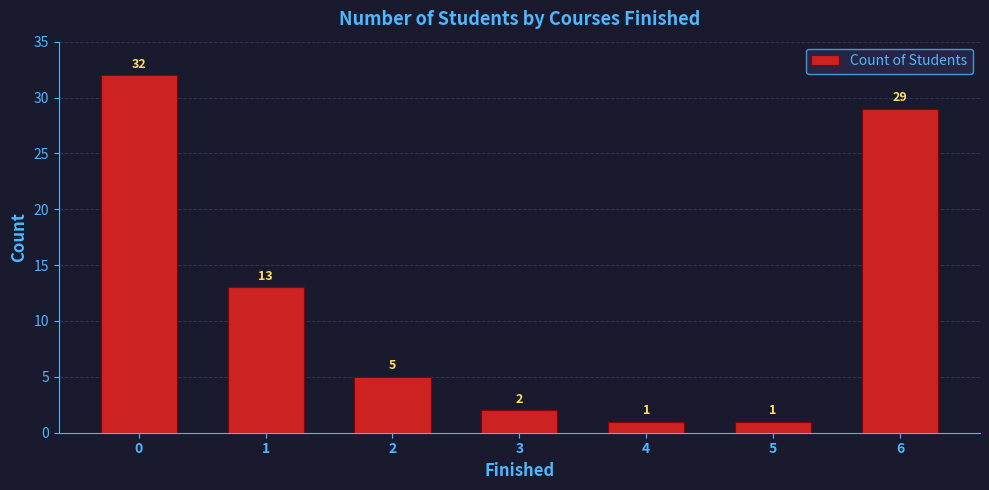

Between 1 and 5, which is larger?

1